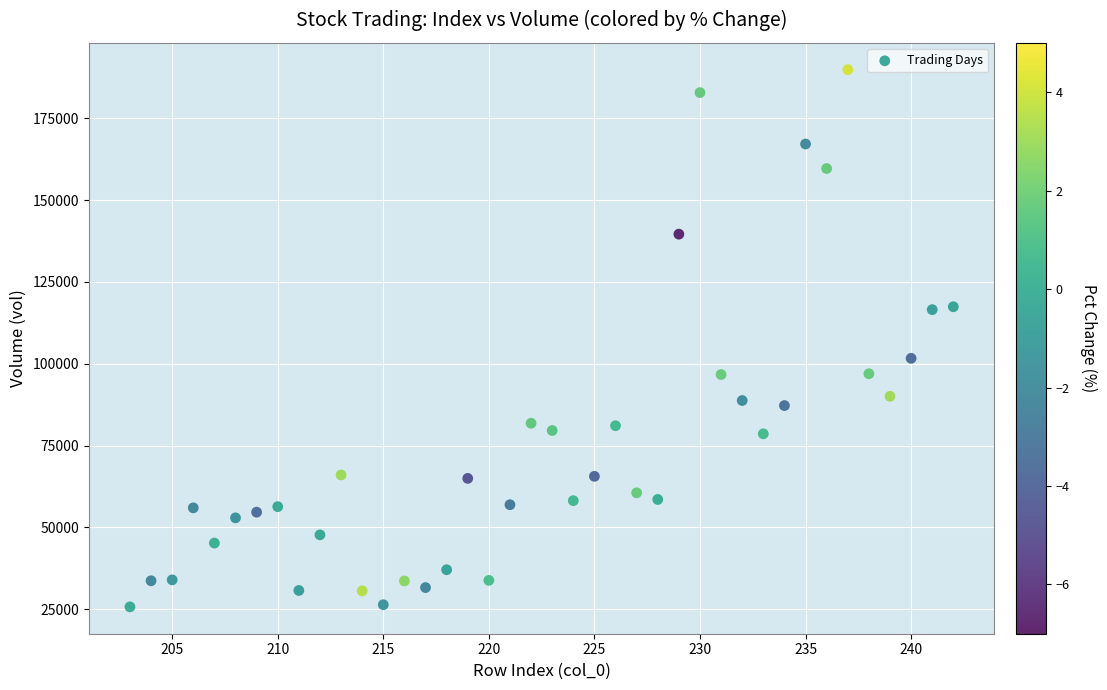

What Y value in the scatter plot is closest to 107775?

101653.6